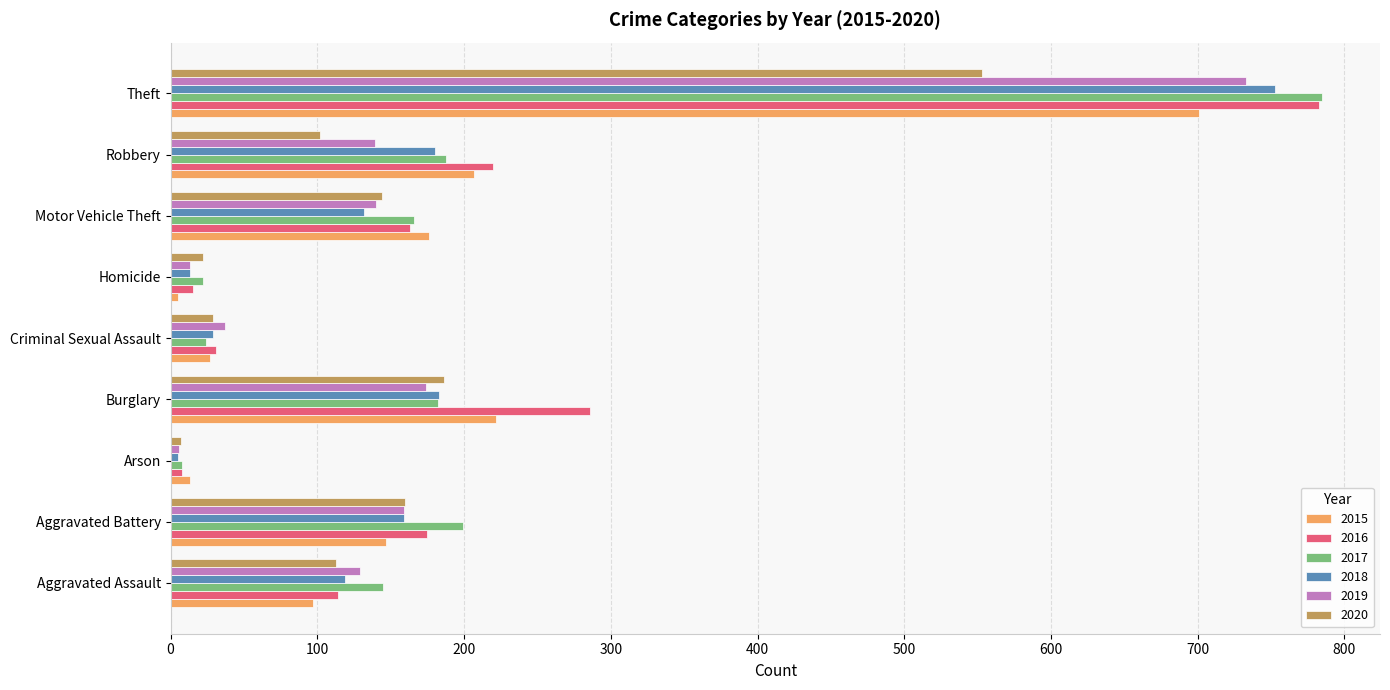

What is the average value of the 2016 series?

199